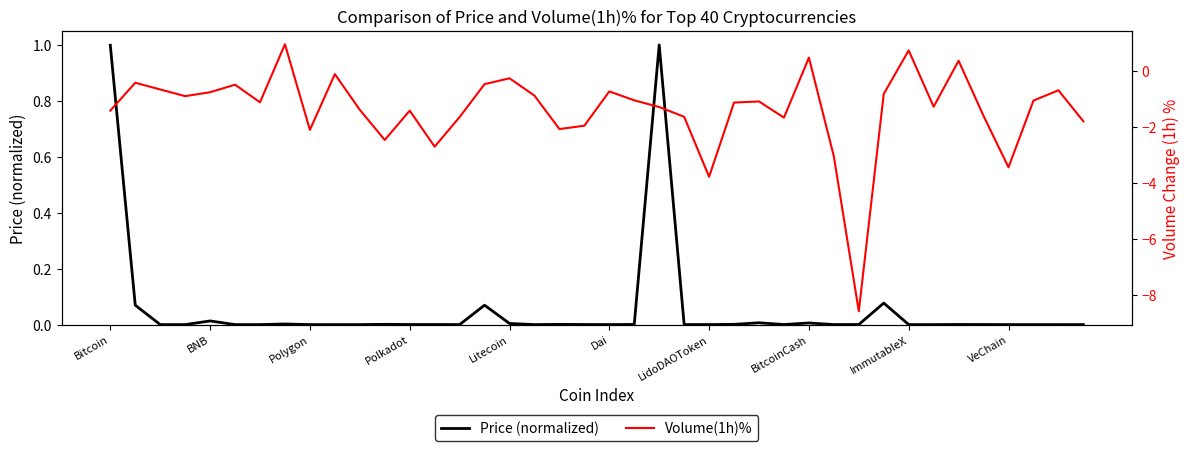

Which series has the largest range (max minus min)?

Volume(1h)%